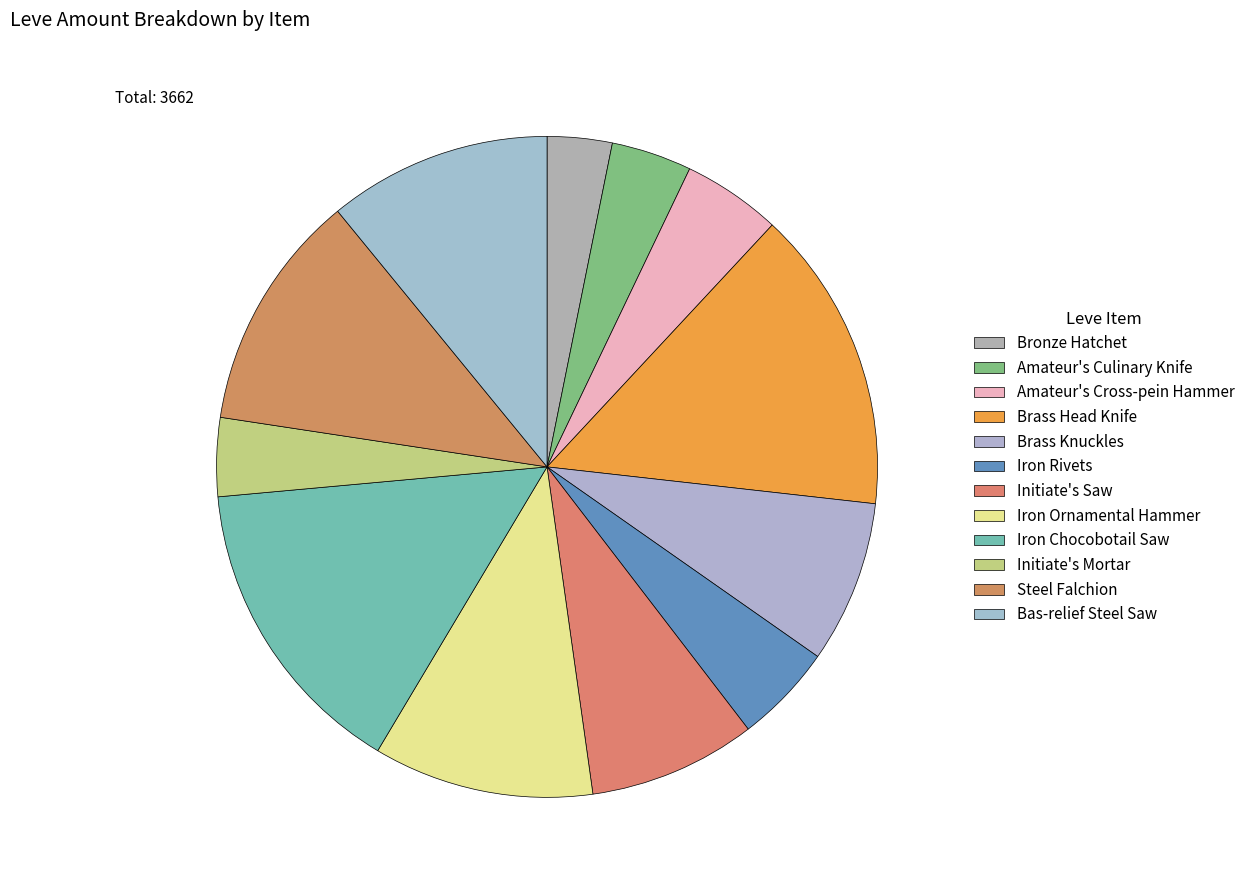

What is the ratio of the value at Brass Head Knife to the value at Bas-relief Steel Saw?

1.4